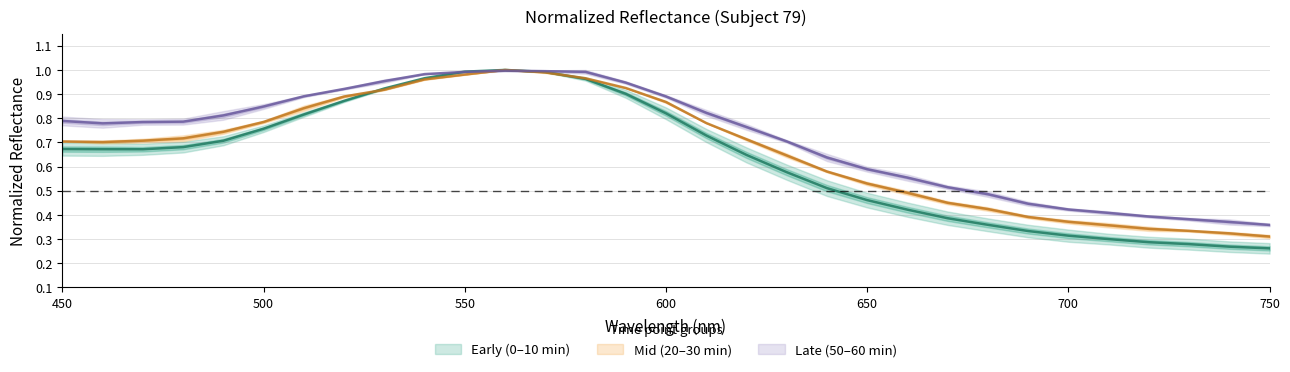

List the labels in order of 10min value, smallest first.

750, 740, 730, 720, 710, 700, 690, 680, 670, 660, 650, 640, 630, 460, 450, 470, 620, 480, 490, 610, 500, 510, 600, 520, 530, 590, 540, 580, 550, 570, 560